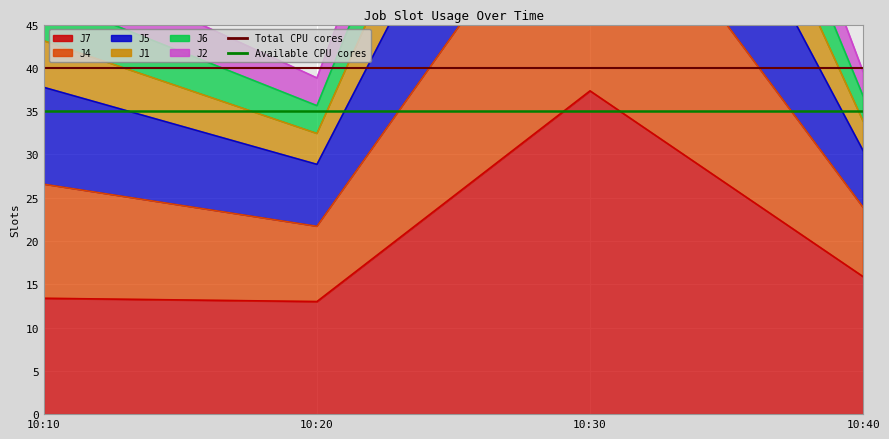

The Total CPU cores series shows 40 at 10:20. True or false?

True